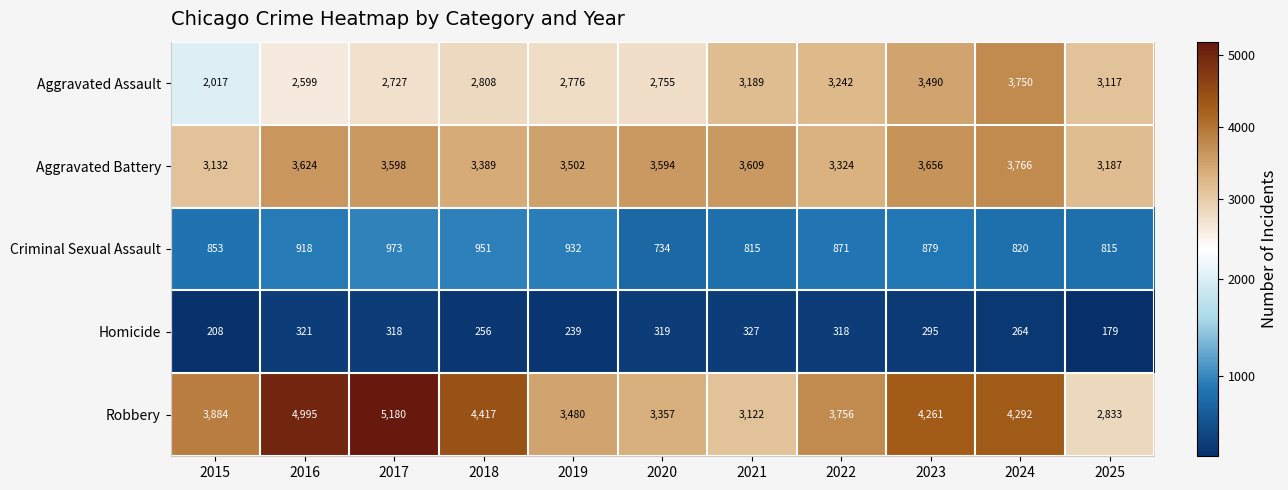

How many data points does each series have?

11